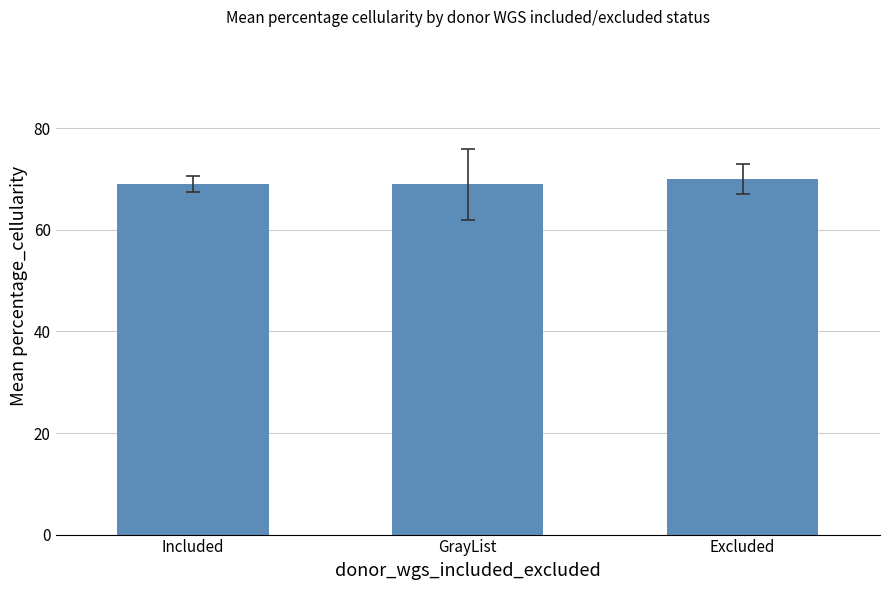

The value at GrayList is 69. True or false?

True